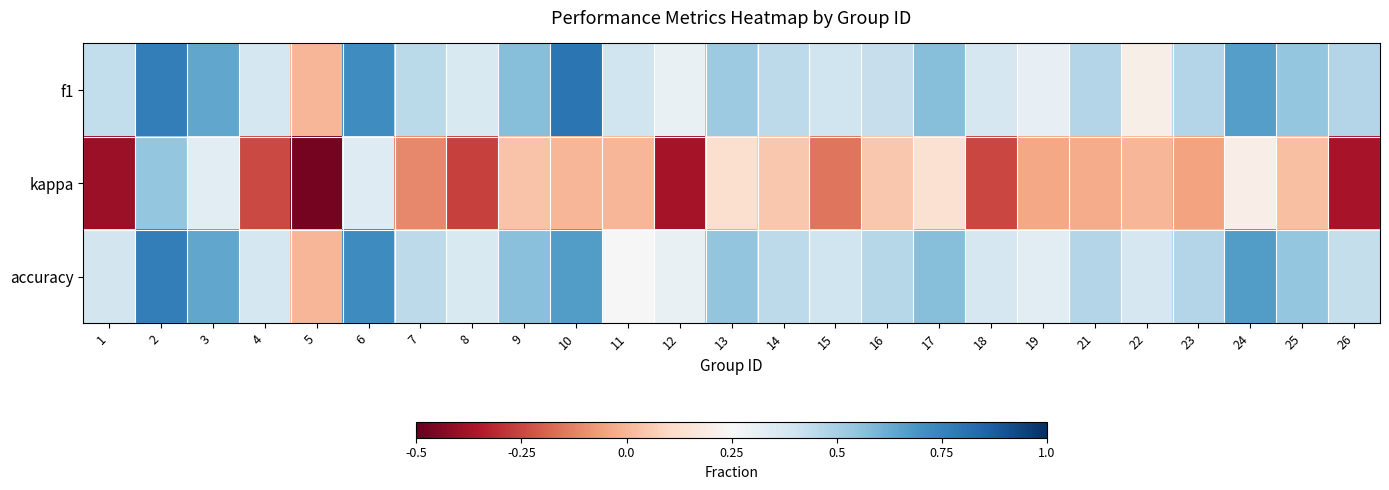

Which series has the largest total across all categories?

f1